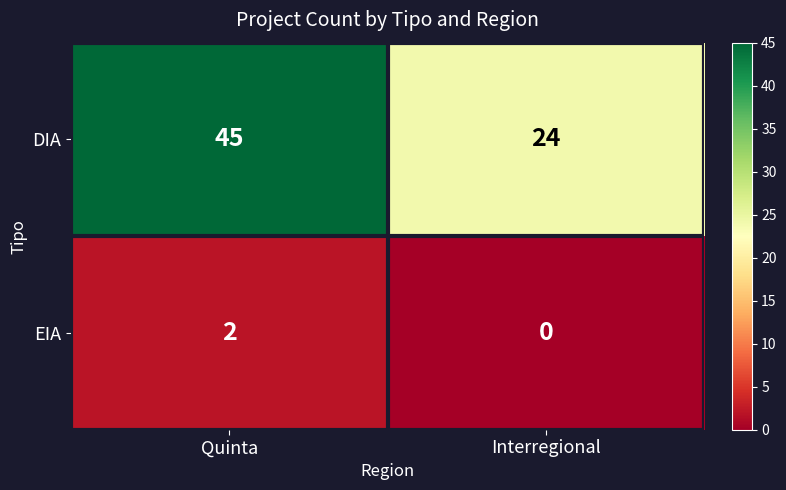

True or false: EIA has a value of 2 at Quinta.

True